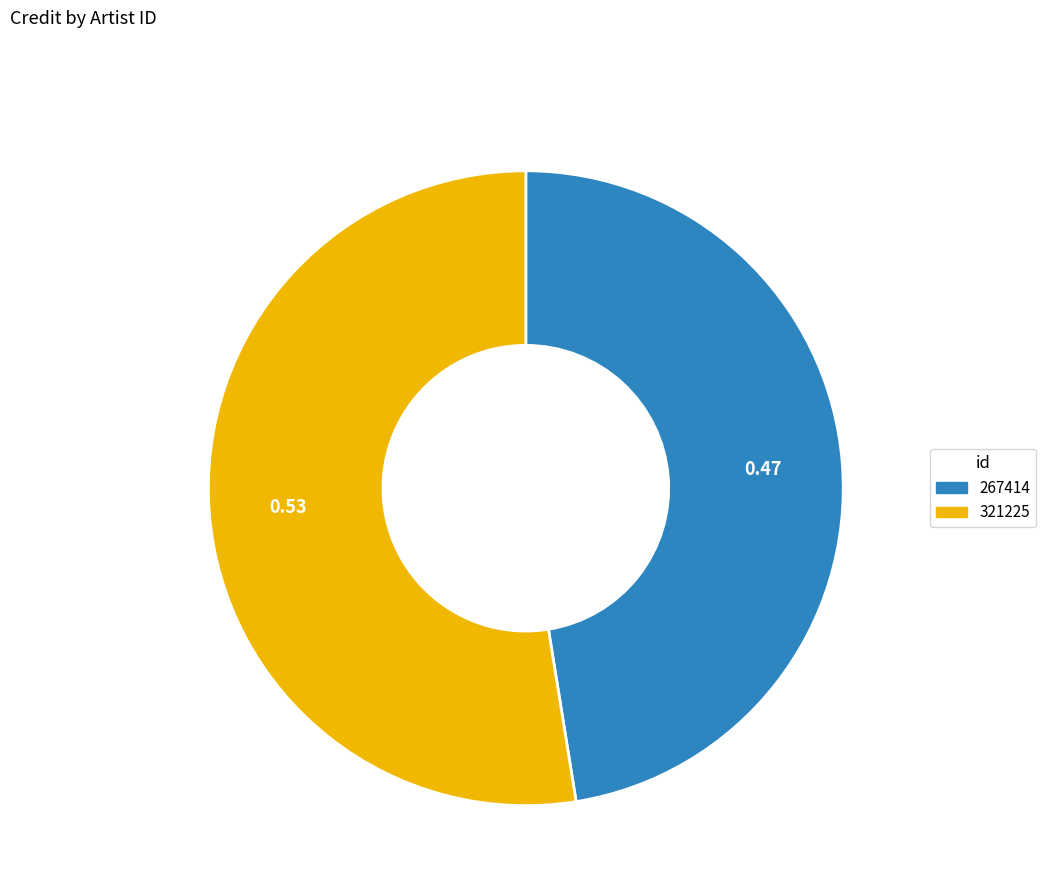

What is the ratio of the value at 321225 to the value at 267414?

1.1